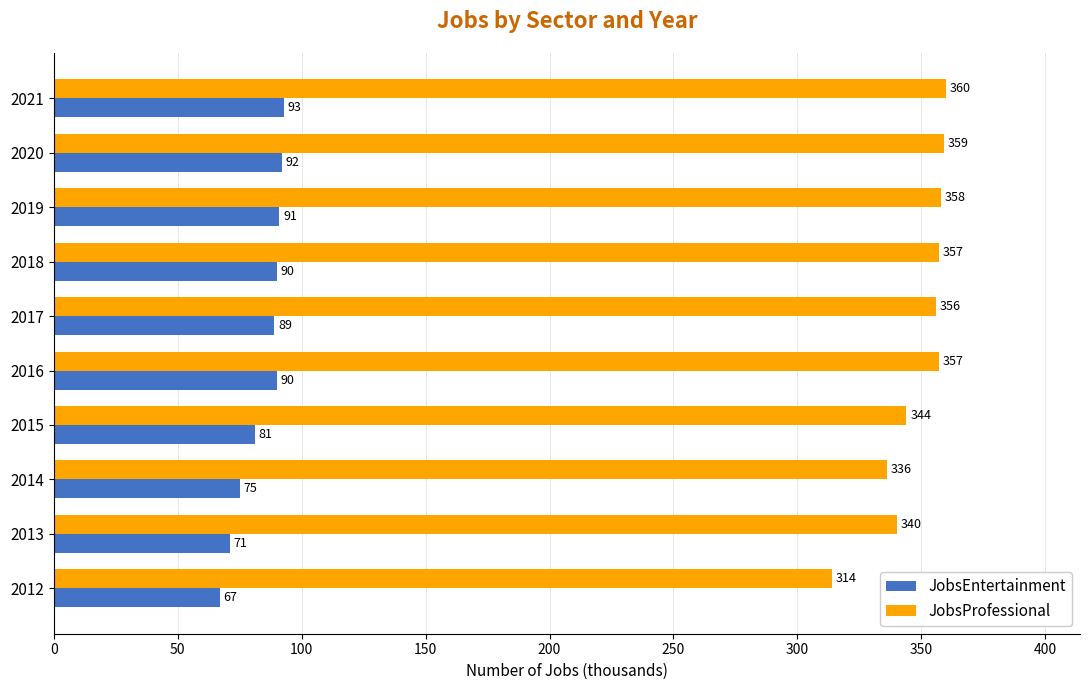

What is the average value of the JobsProfessional series?

348